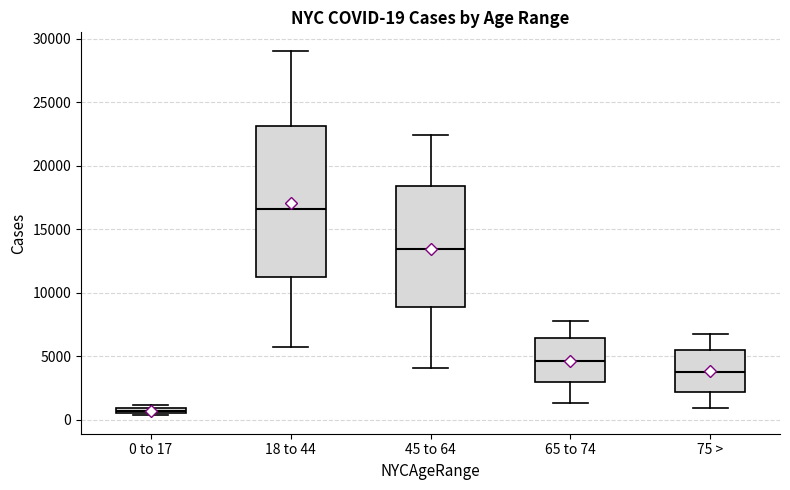

Which box is the tallest, from its lower edge to its upper edge?

18 to 44